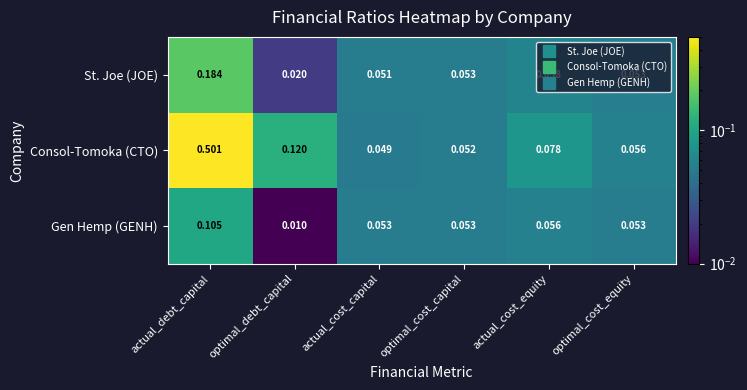

At which category is the sum across all series the highest?

actual_debt_capital